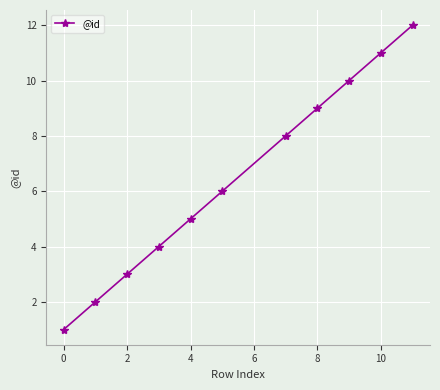

What is the greatest value displayed?

12